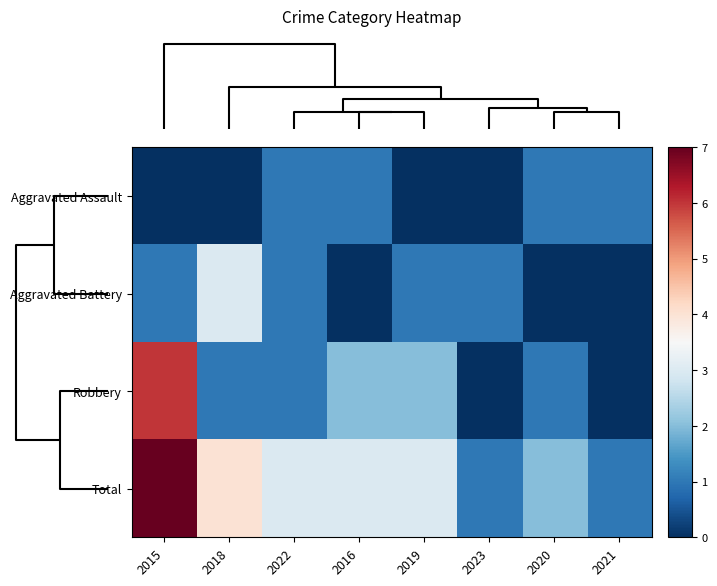

Rank the series by their average value, from lowest to highest.

Aggravated Assault, Aggravated Battery, Robbery, Total